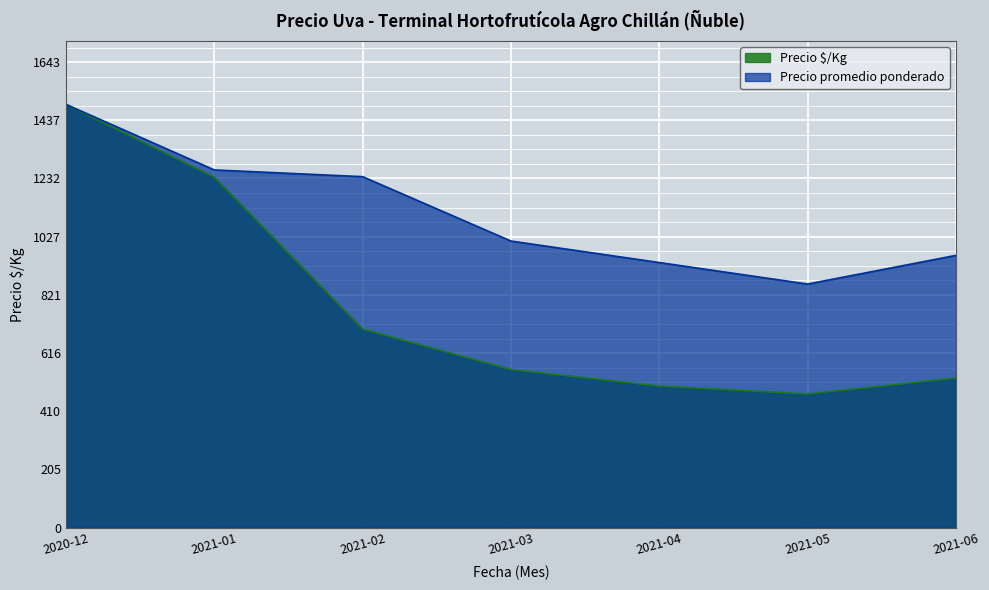

How many data points in Precio $/Kg are above 558?

3